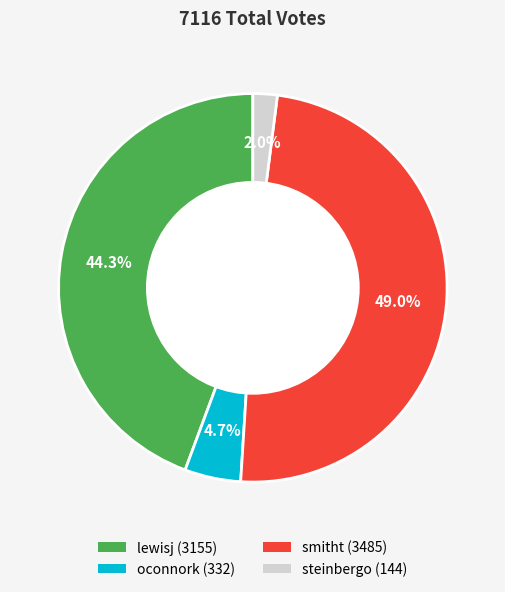

Which slice is the largest?

smitht